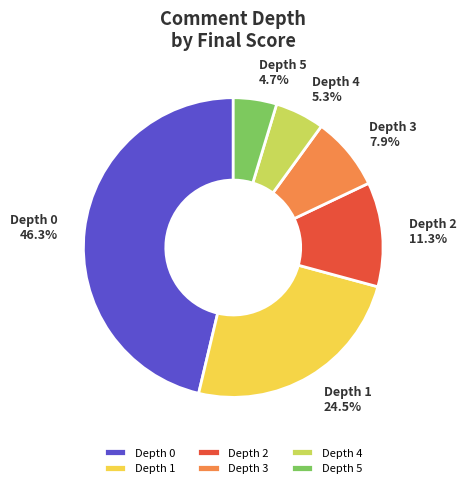

What percentage is NOT represented by Depth 4?

94.7%